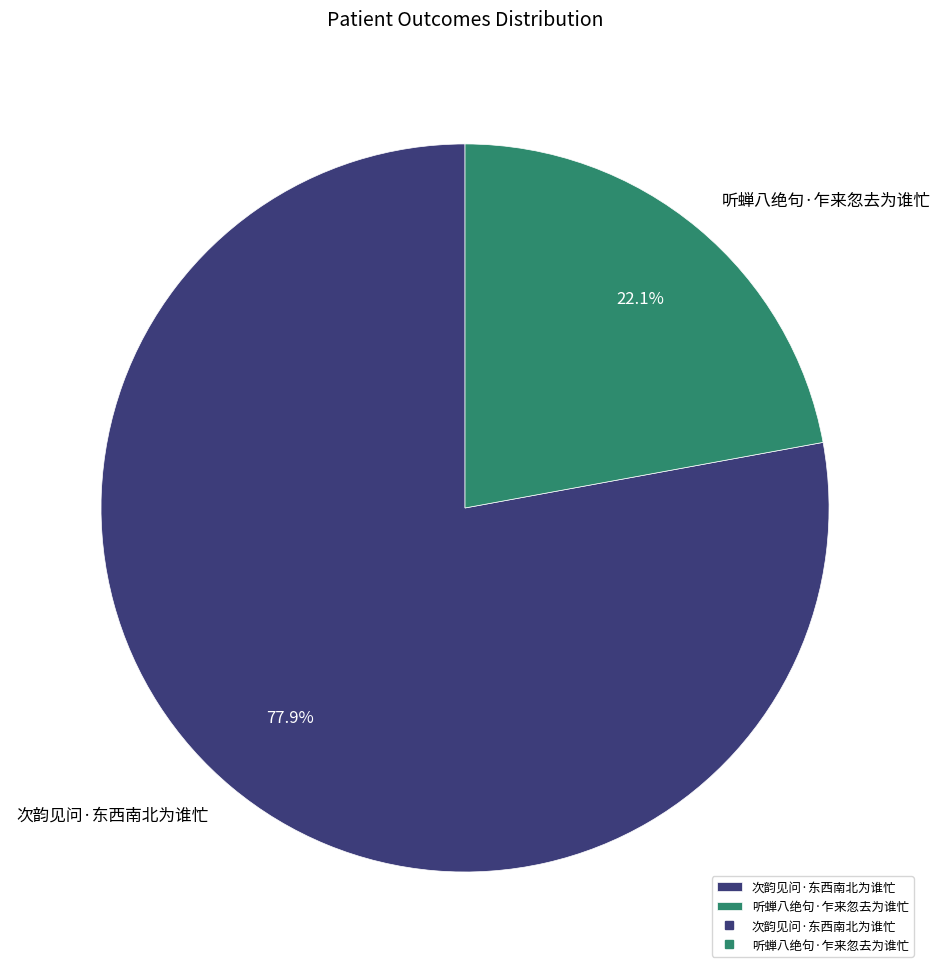

To the nearest percent, what is the combined percentage of 听蝉八绝句·乍来忽去为谁忙 and 次韵见问·东西南北为谁忙?

100%